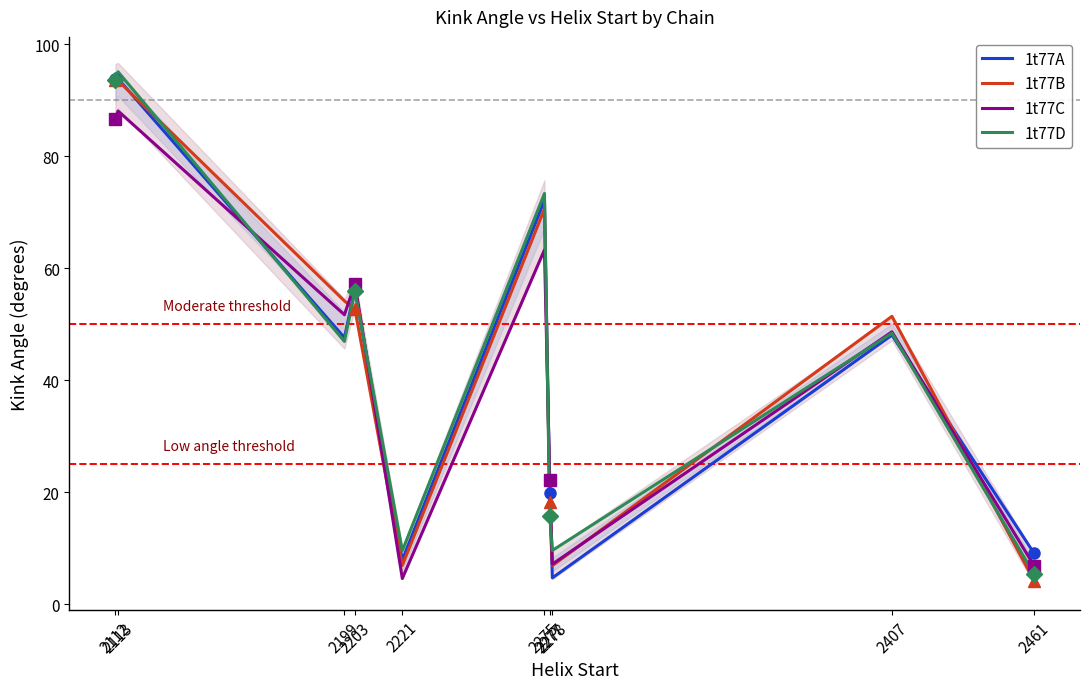

What is the sum of the 1t77C values at 2199 and 2203?

108.9